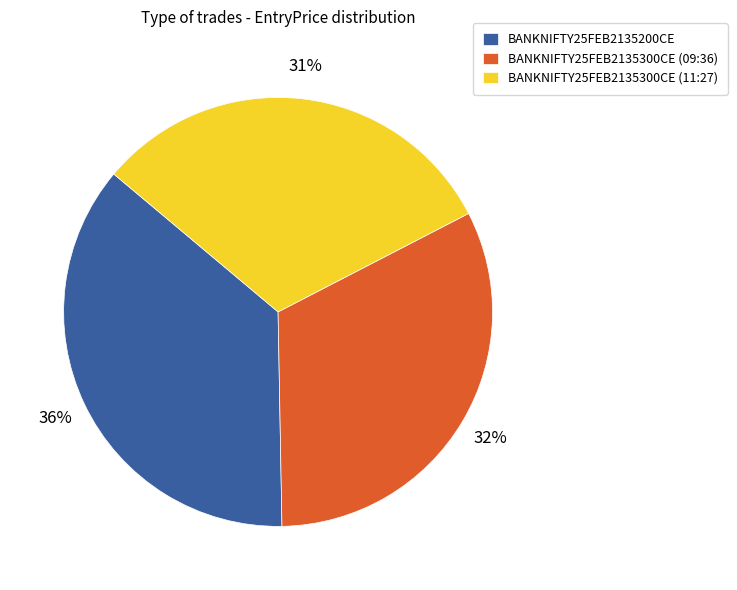

Rank the categories by value from lowest to highest.

BANKNIFTY25FEB2135300CE (11:27), BANKNIFTY25FEB2135300CE (09:36), BANKNIFTY25FEB2135200CE